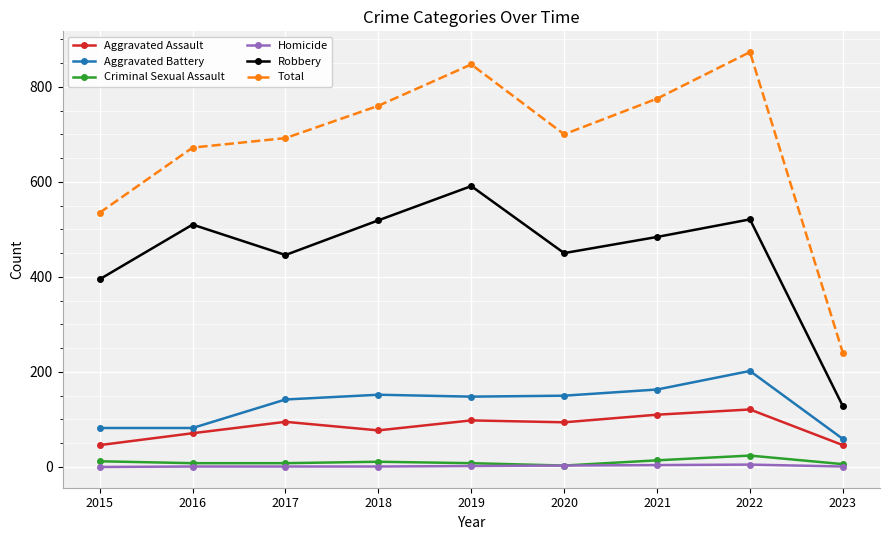

True or false: Aggravated Assault and Robbery cross at least once.

False